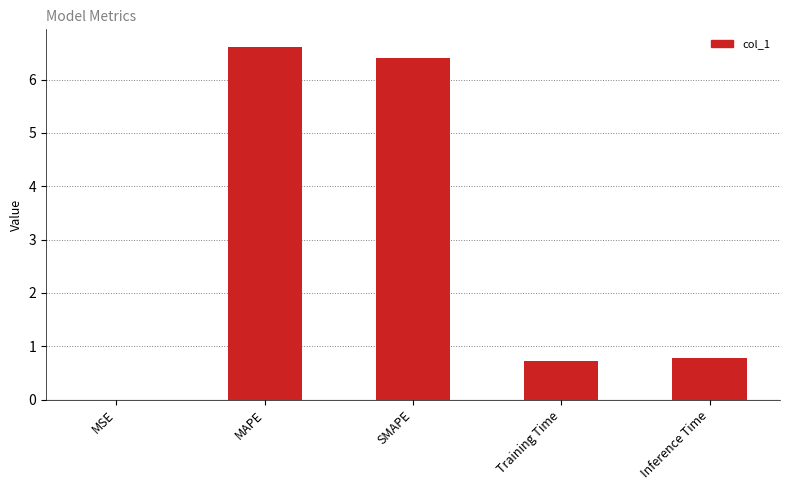

What is the change in value from Training Time to Inference Time?

+0.1